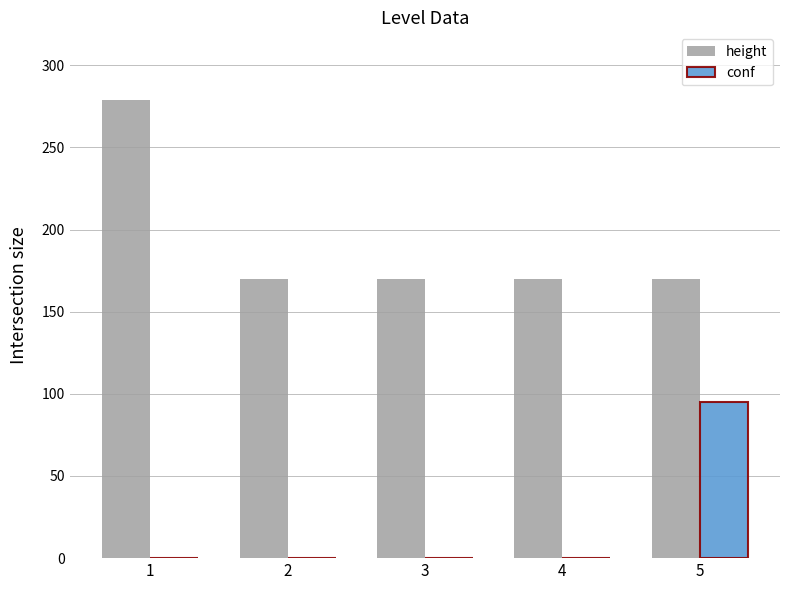

The value of height at 1 is 279. True or false?

True